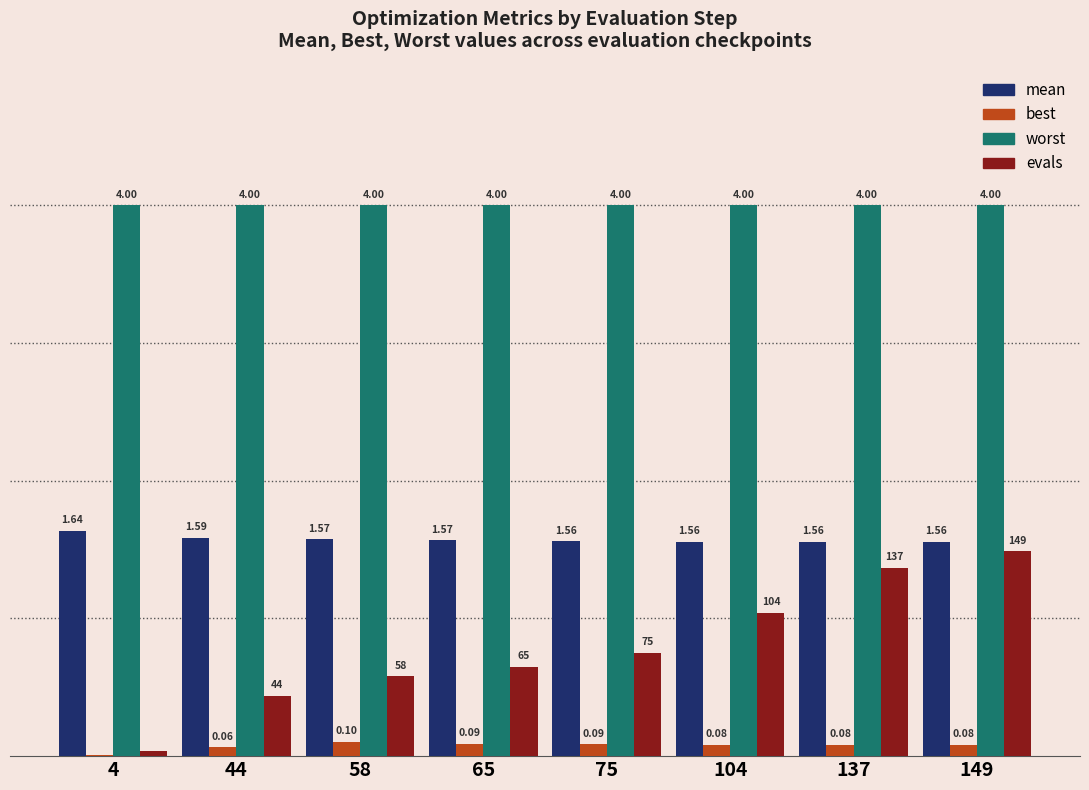

What is the total value across all series at 58?

6.3